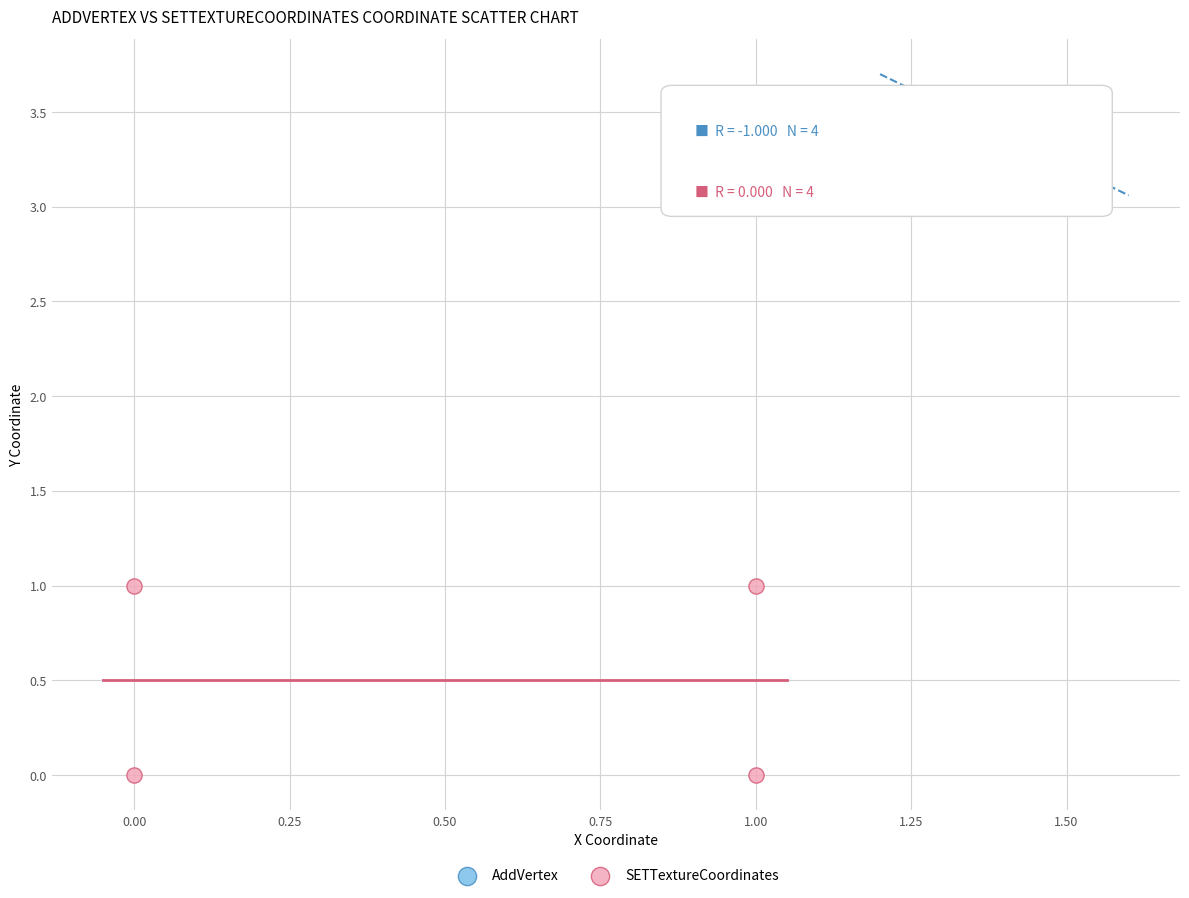

Which series reaches the maximum Y coordinate?

AddVertex